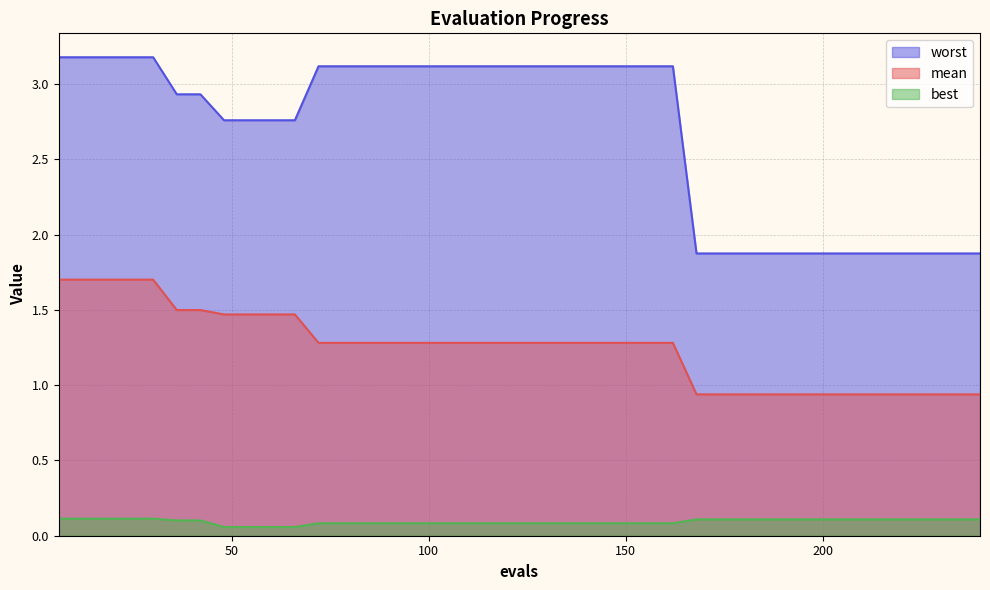

Reading left to right, list all the values displayed in this chart.

mean: 1.7	1.7	1.7	1.7	1.7	1.5	1.5	1.5	1.5	1.5	1.5	1.3	1.3	1.3	1.3	1.3	1.3	1.3	1.3	1.3	1.3	1.3	1.3	1.3	1.3	1.3	1.3	0.9	0.9	0.9	0.9	0.9	0.9	0.9	0.9	0.9	0.9	0.9	0.9	0.9
best: 0.1	0.1	0.1	0.1	0.1	0.1	0.1	0.1	0.1	0.1	0.1	0.1	0.1	0.1	0.1	0.1	0.1	0.1	0.1	0.1	0.1	0.1	0.1	0.1	0.1	0.1	0.1	0.1	0.1	0.1	0.1	0.1	0.1	0.1	0.1	0.1	0.1	0.1	0.1	0.1
worst: 3.2	3.2	3.2	3.2	3.2	2.9	2.9	2.8	2.8	2.8	2.8	3.1	3.1	3.1	3.1	3.1	3.1	3.1	3.1	3.1	3.1	3.1	3.1	3.1	3.1	3.1	3.1	1.9	1.9	1.9	1.9	1.9	1.9	1.9	1.9	1.9	1.9	1.9	1.9	1.9